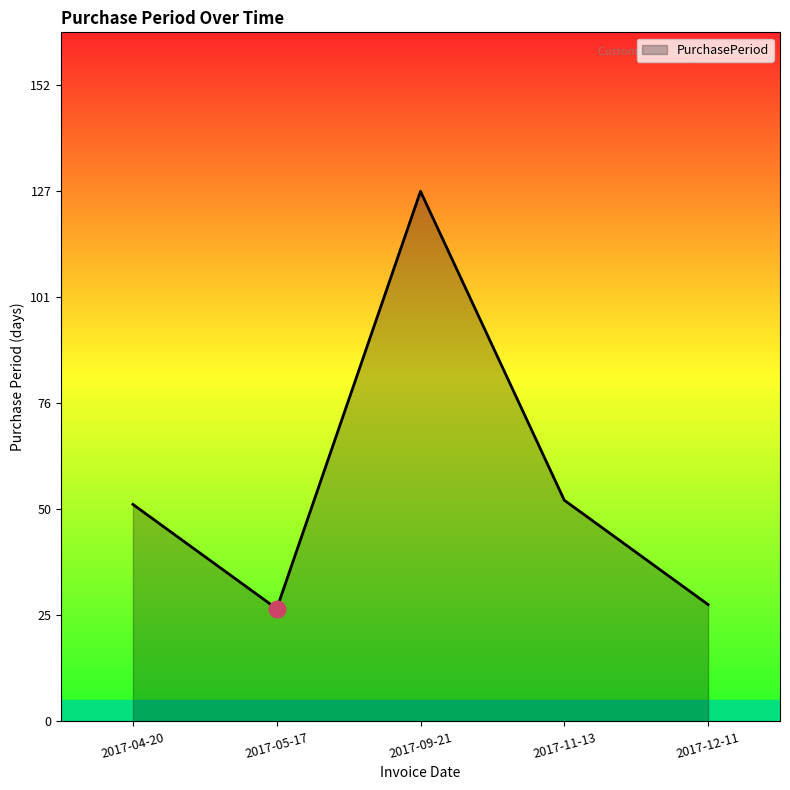

What is the greatest value displayed?

127